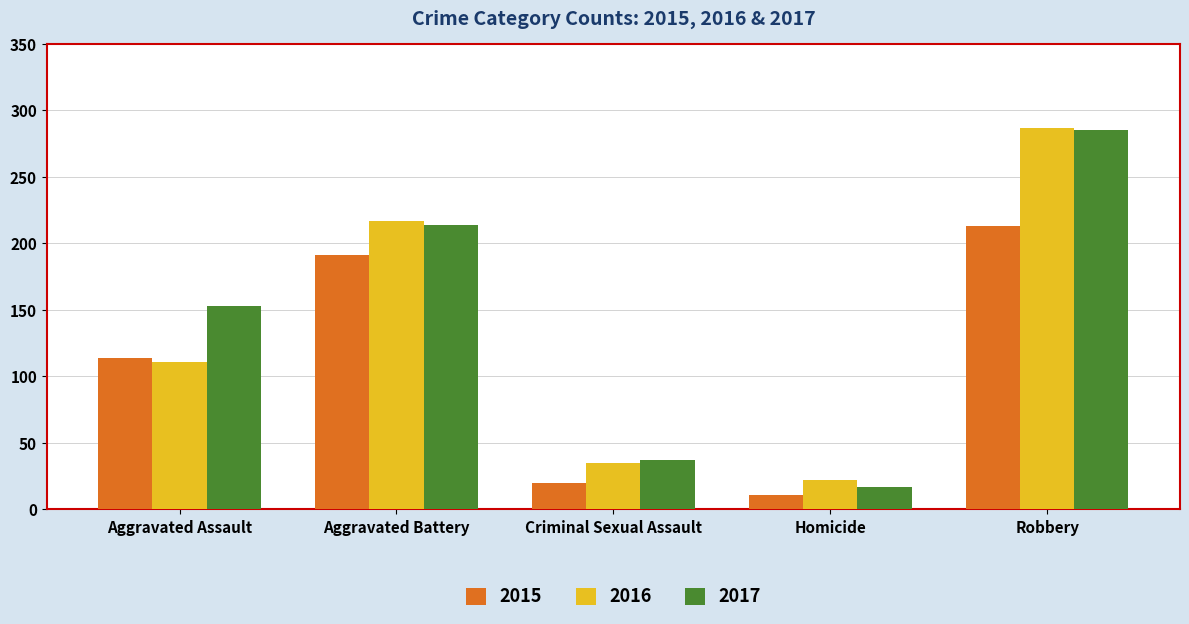

At how many categories does at least one series exceed 262?

1